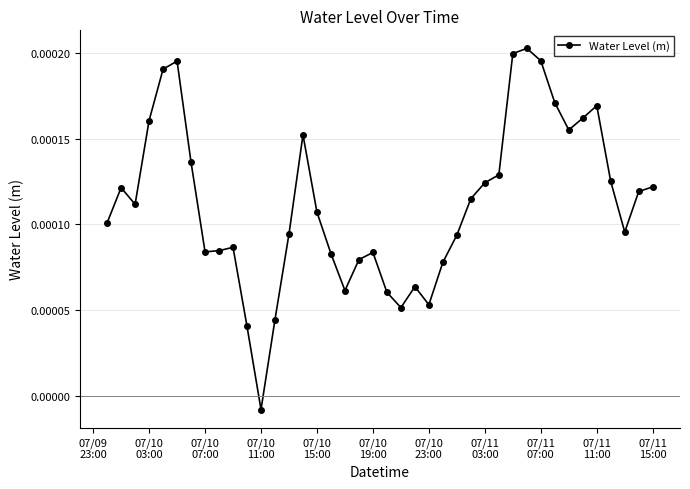

True or false: the data has more than 1 interior local peaks.

True